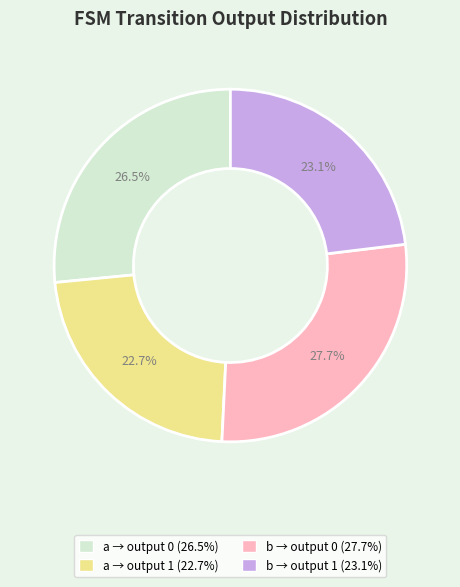

To the nearest percent, what is the average slice percentage?

25%